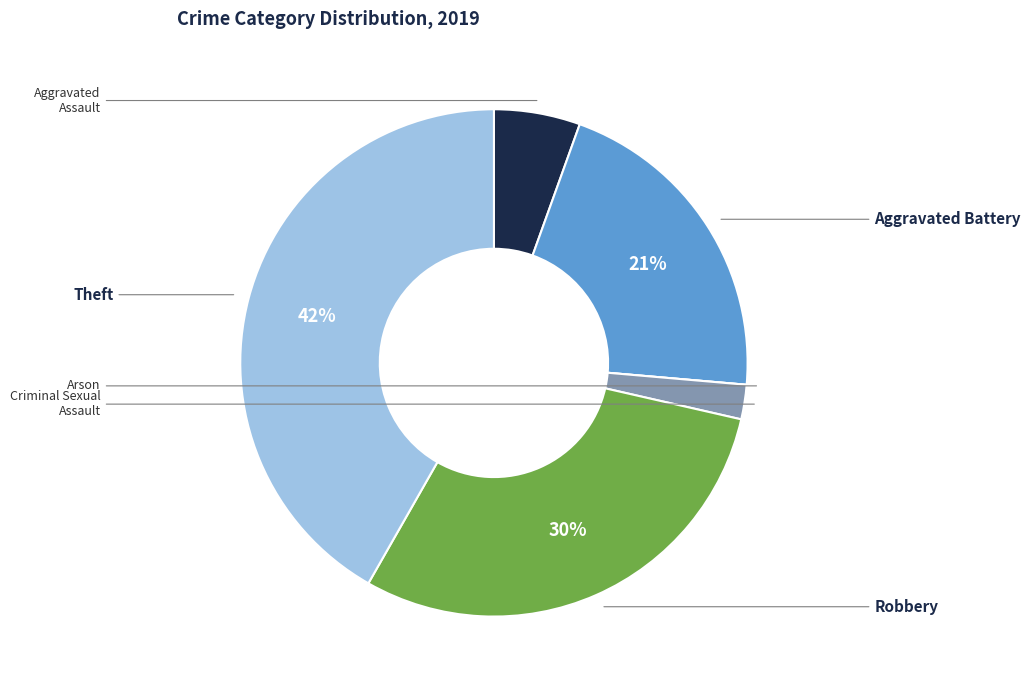

How many segments does this pie chart have?

6